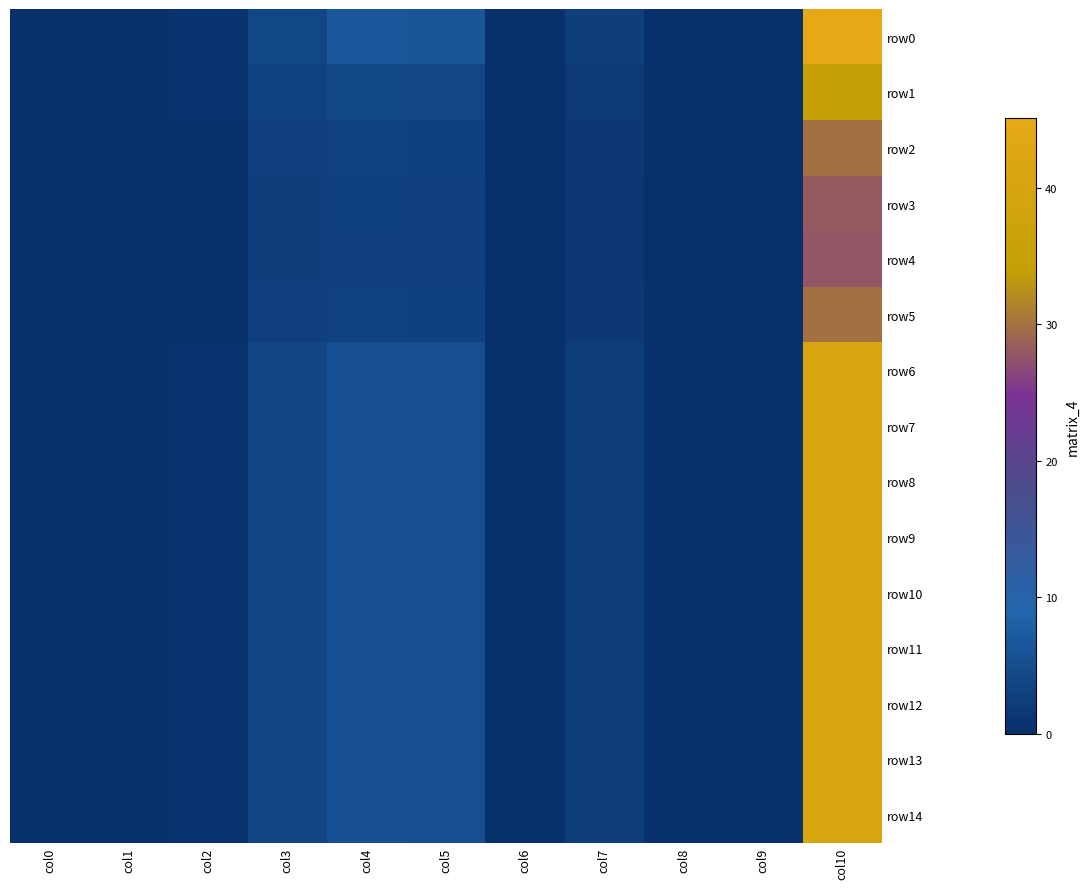

Reading right to left, what are all the values shown in this chart?

row0: col10=45.1	col9=0.0	col8=0.0	col7=2.6	col6=0.0	col5=6.2	col4=6.8	col3=4.0	col2=0.6	col1=0.2	col0=0.0
row1: col10=34.5	col9=0.0	col8=0.0	col7=1.9	col6=0.0	col5=3.8	col4=4.1	col3=3.1	col2=0.4	col1=0.2	col0=0.0
row2: col10=29.8	col9=0.0	col8=0.0	col7=1.6	col6=0.0	col5=3.0	col4=3.2	col3=2.7	col2=0.3	col1=0.1	col0=0.0
row3: col10=28.1	col9=0.0	col8=0.0	col7=1.5	col6=0.0	col5=2.7	col4=2.9	col3=2.5	col2=0.3	col1=0.1	col0=0.0
row4: col10=27.8	col9=0.0	col8=0.0	col7=1.5	col6=0.0	col5=2.7	col4=2.8	col3=2.5	col2=0.3	col1=0.1	col0=0.0
row5: col10=29.8	col9=0.0	col8=0.0	col7=1.6	col6=0.0	col5=3.0	col4=3.2	col3=2.7	col2=0.3	col1=0.1	col0=0.0
row6: col10=40.7	col9=0.0	col8=0.0	col7=2.3	col6=0.0	col5=5.1	col4=5.6	col3=3.6	col2=0.5	col1=0.2	col0=0.0
row7: col10=40.7	col9=0.0	col8=0.0	col7=2.3	col6=0.0	col5=5.1	col4=5.6	col3=3.6	col2=0.5	col1=0.2	col0=0.0
row8: col10=40.7	col9=0.0	col8=0.0	col7=2.3	col6=0.0	col5=5.1	col4=5.6	col3=3.6	col2=0.5	col1=0.2	col0=0.0
row9: col10=40.7	col9=0.0	col8=0.0	col7=2.3	col6=0.0	col5=5.1	col4=5.6	col3=3.6	col2=0.5	col1=0.2	col0=0.0
row10: col10=40.7	col9=0.0	col8=0.0	col7=2.3	col6=0.0	col5=5.1	col4=5.6	col3=3.6	col2=0.5	col1=0.2	col0=0.0
row11: col10=40.7	col9=0.0	col8=0.0	col7=2.3	col6=0.0	col5=5.1	col4=5.6	col3=3.6	col2=0.5	col1=0.2	col0=0.0
row12: col10=40.7	col9=0.0	col8=0.0	col7=2.3	col6=0.0	col5=5.1	col4=5.6	col3=3.6	col2=0.5	col1=0.2	col0=0.0
row13: col10=40.7	col9=0.0	col8=0.0	col7=2.3	col6=0.0	col5=5.1	col4=5.6	col3=3.6	col2=0.5	col1=0.2	col0=0.0
row14: col10=40.7	col9=0.0	col8=0.0	col7=2.3	col6=0.0	col5=5.1	col4=5.6	col3=3.6	col2=0.5	col1=0.2	col0=0.0